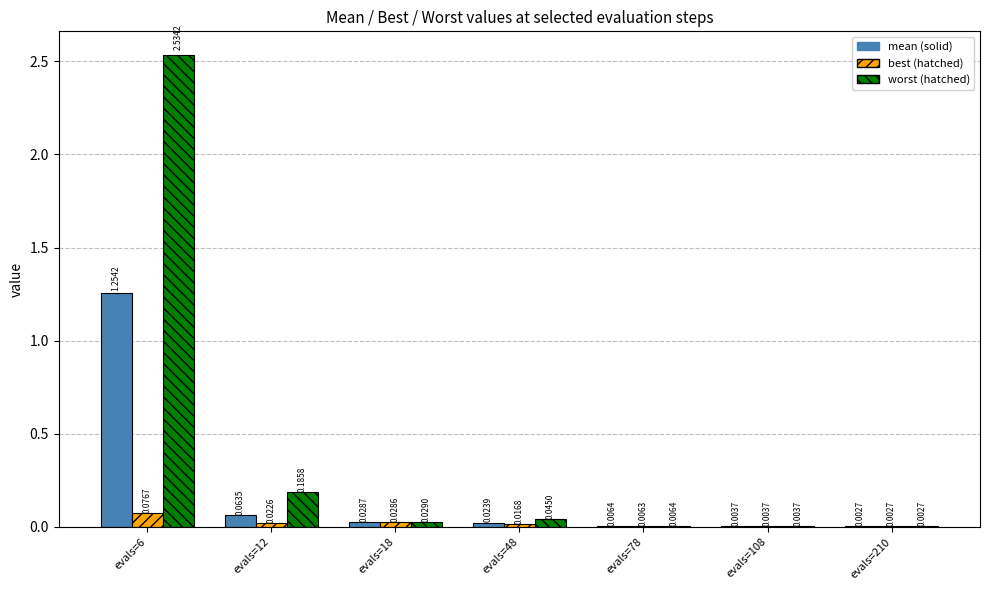

At which category is the sum across all series the highest?

evals=6